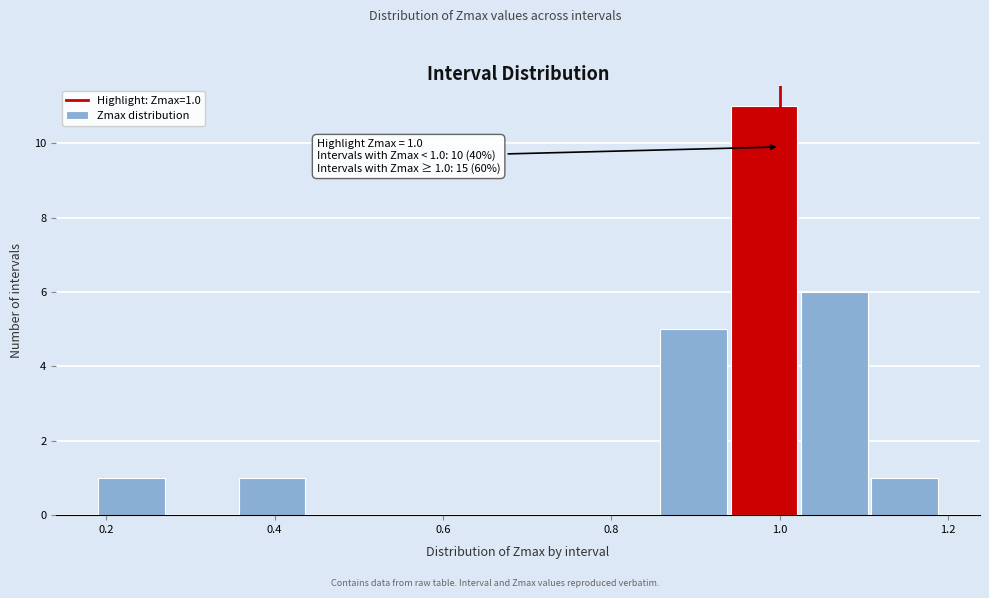

Over which range of the x-axis is the bar tallest?

0.94 to 1.02